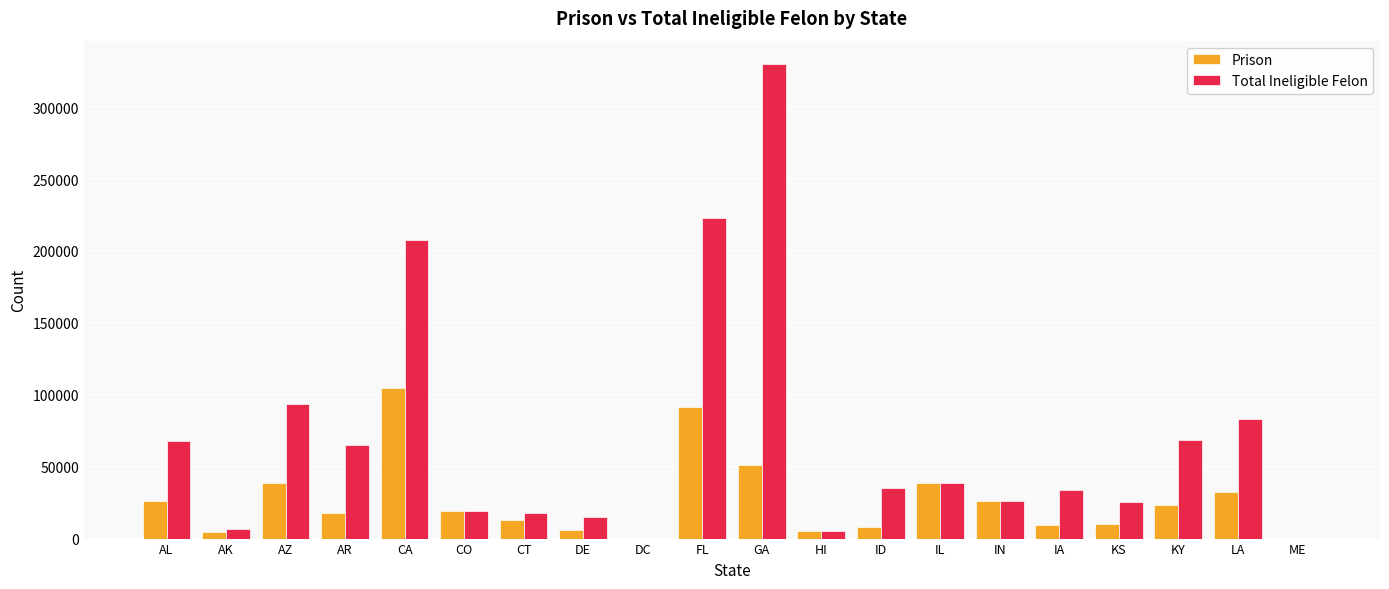

At which category is the sum across all series the highest?

GA